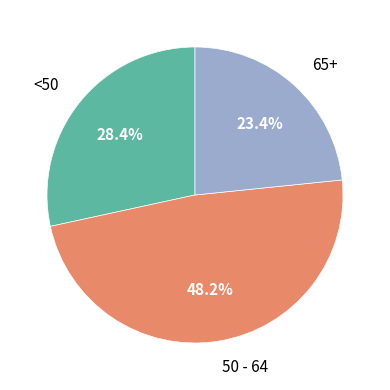

Do <50 and 50 - 64 together represent more than half of the pie?

Yes